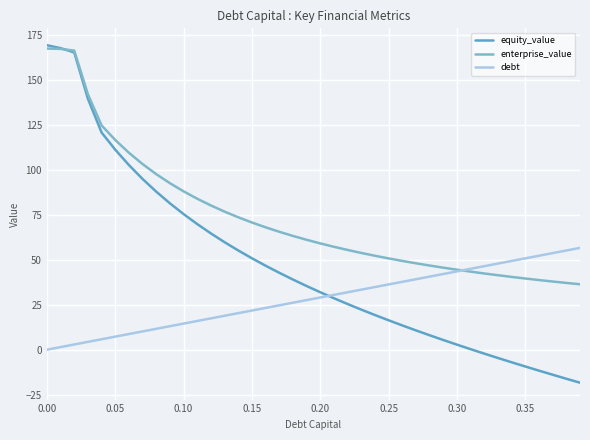

What is the maximum value for enterprise_value?

167.6